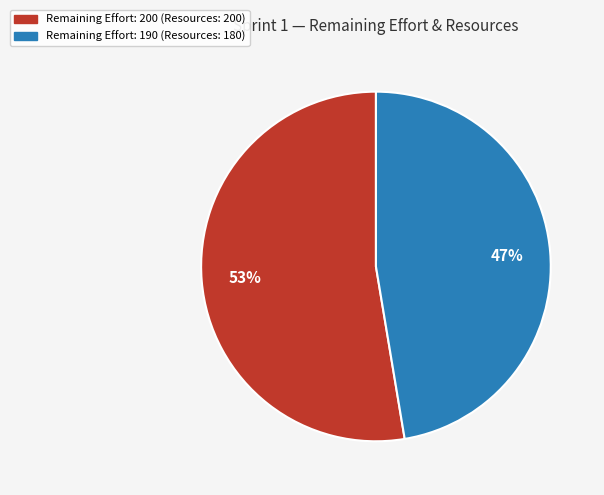

To the nearest percent, what is the average slice percentage?

50%